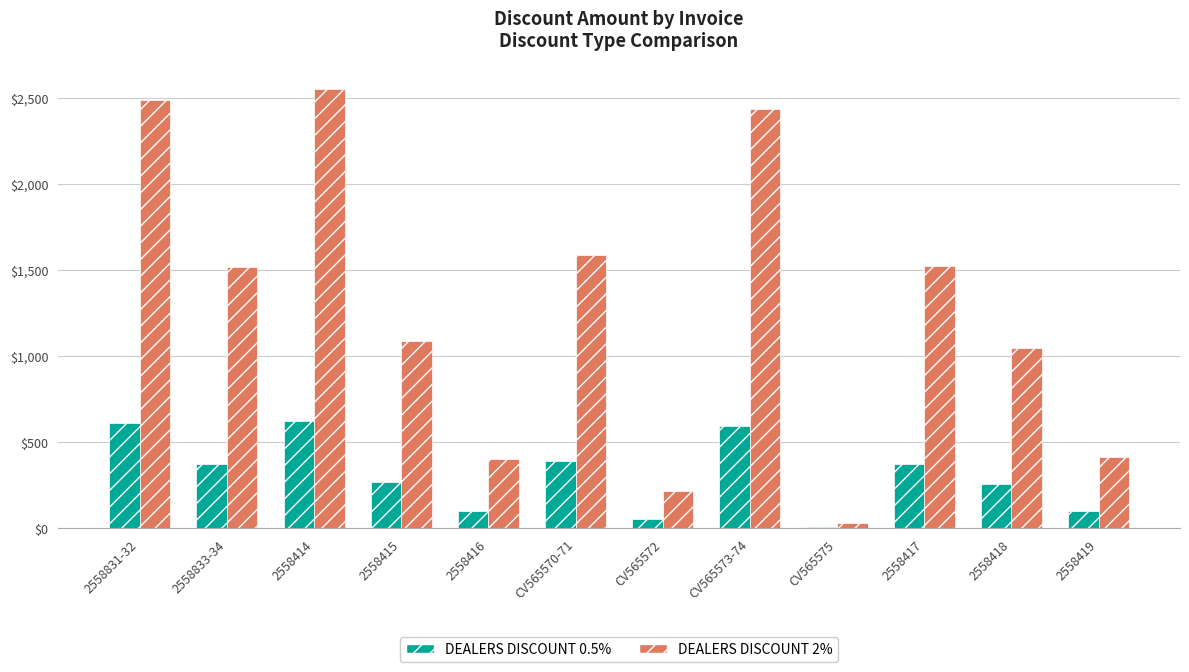

Is it true that DEALERS DISCOUNT 2% equals 622 at 2558419?

False